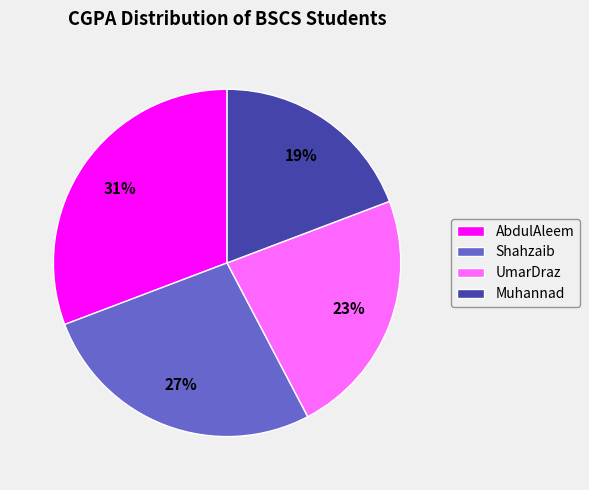

Between UmarDraz and Muhannad, which is larger?

UmarDraz